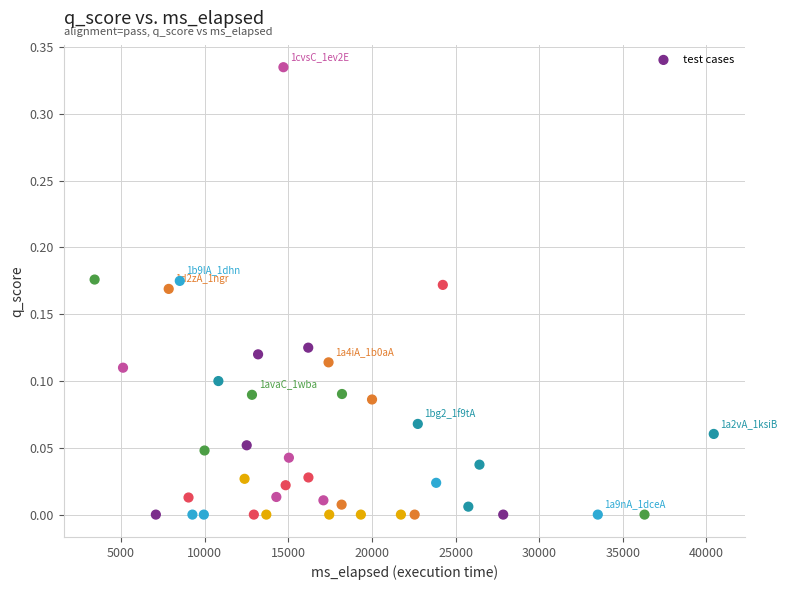

What is the range of X values (max minus min)?

37021.0